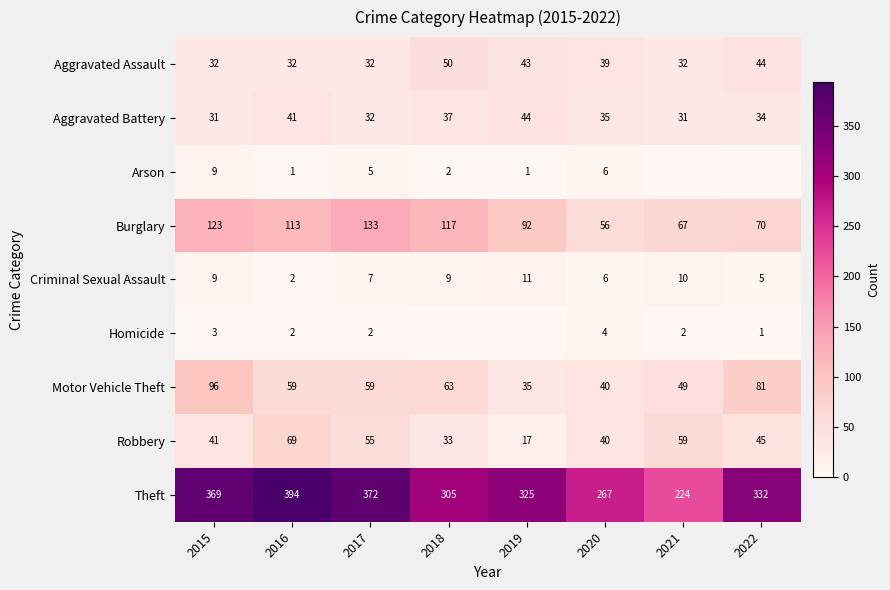

True or false: Robbery has a value of 58 at 2020.

False